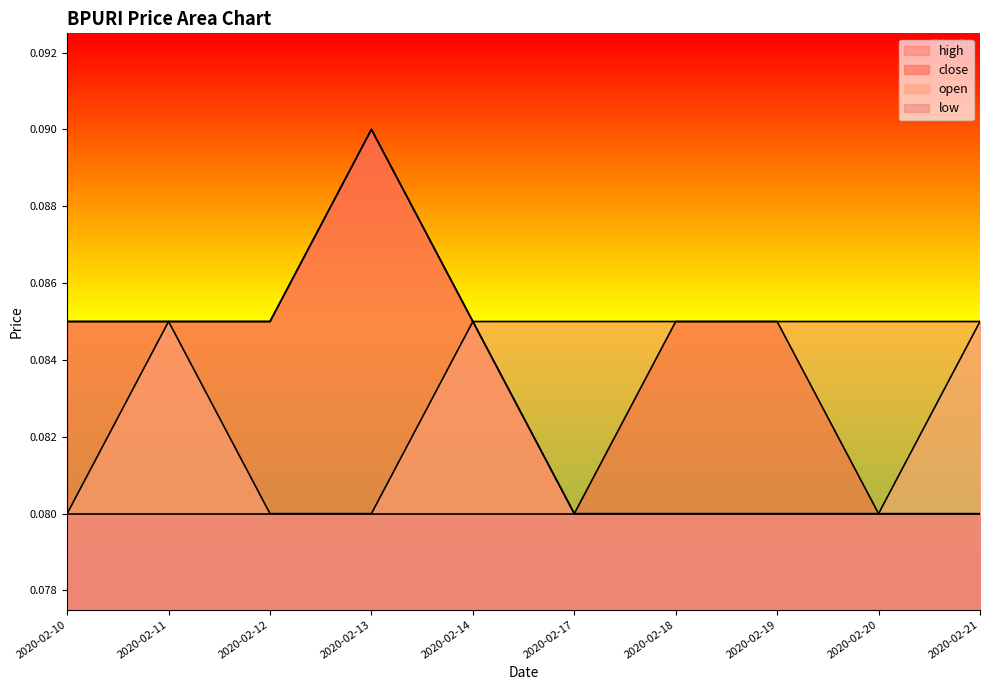

True or false: open has more than 0 points higher than both neighbors.

True